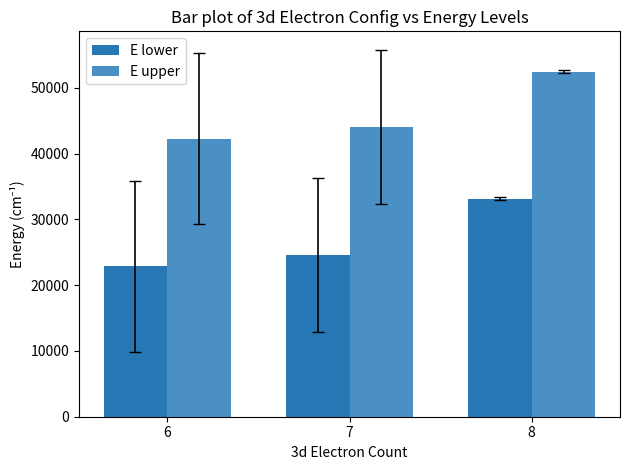

How many bars are there in each group?

2